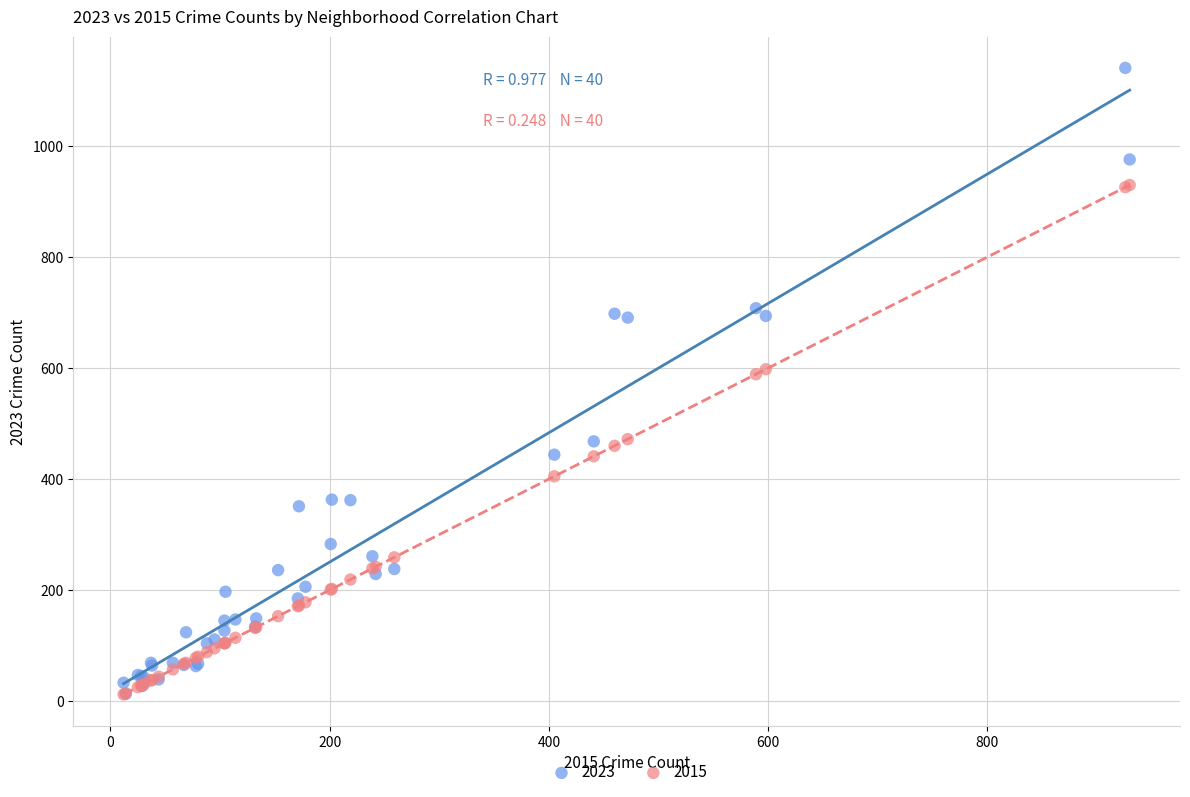

What are all the series names shown in the legend?

2023, 2015